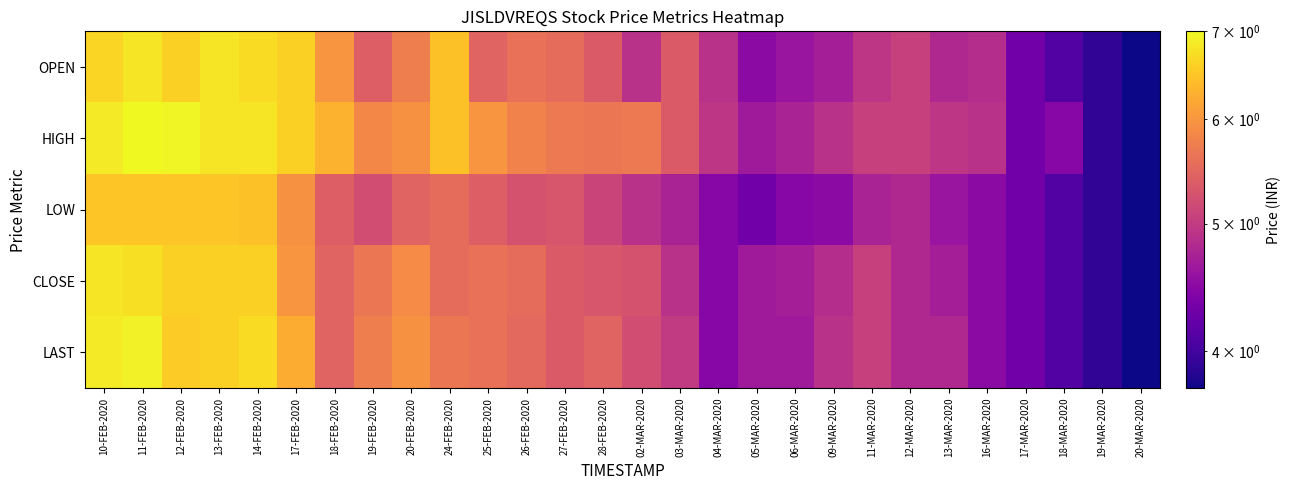

Which series has the largest total across all categories?

HIGH